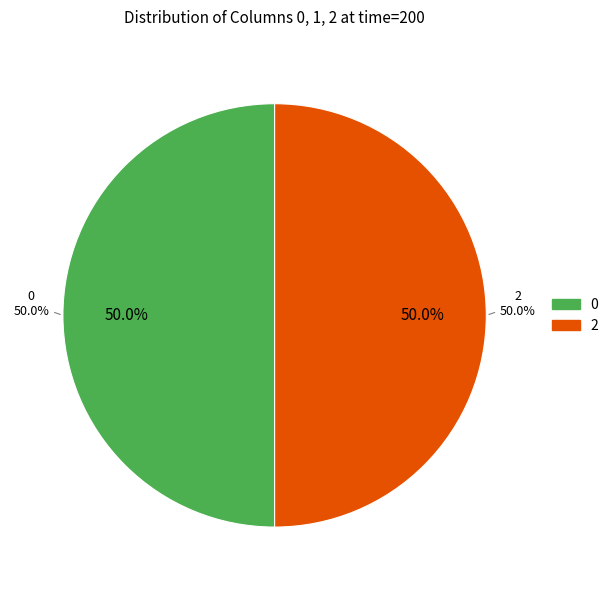

Count the number of slices in the pie.

3